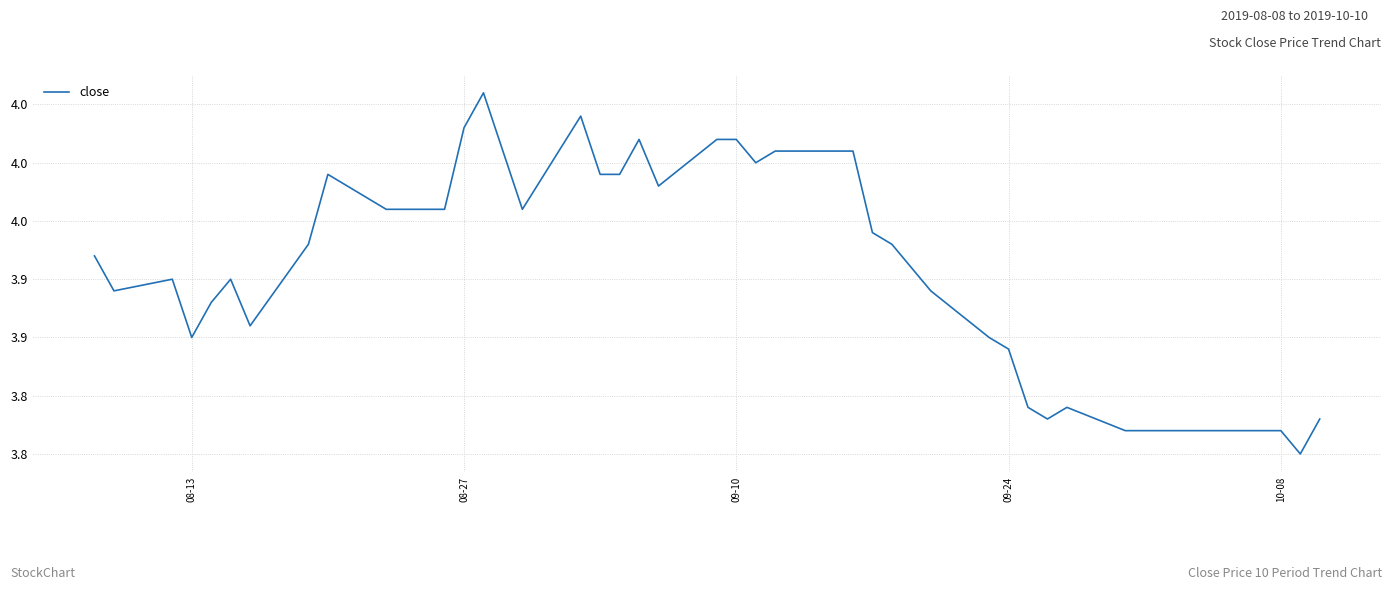

Does the chart display data point markers on the line(s)?

No